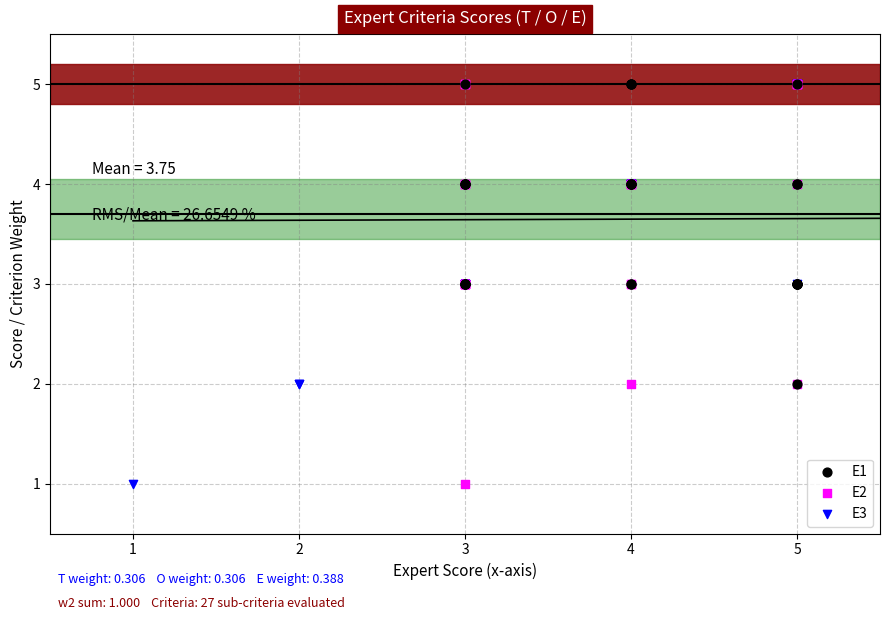

What are all the series names shown in the legend?

E1, E2, E3